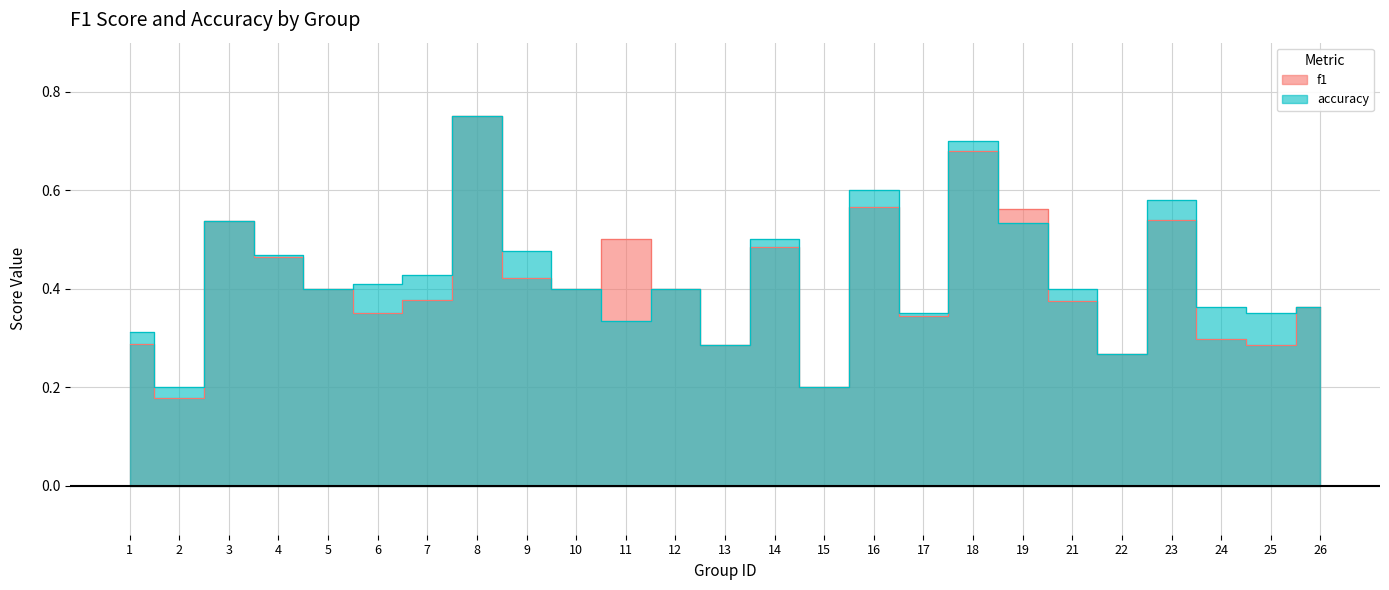

What is the difference between the maximum and minimum values in the f1 series?

0.6